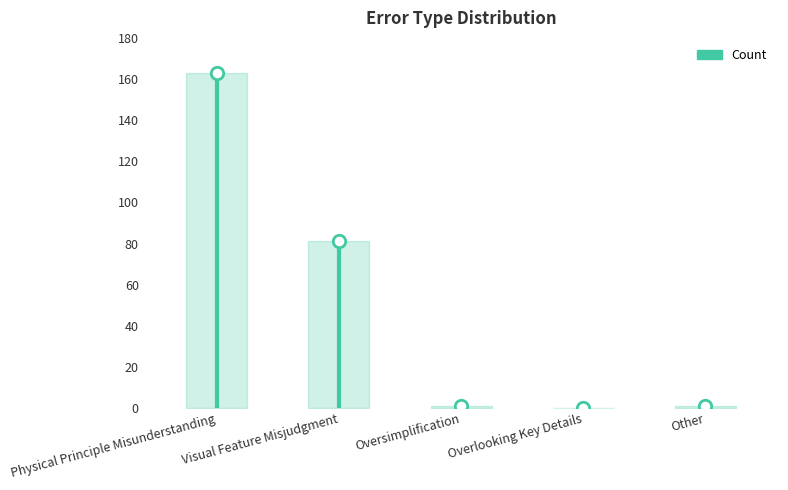

What is the change in value from Overlooking Key Details to Other?

+1